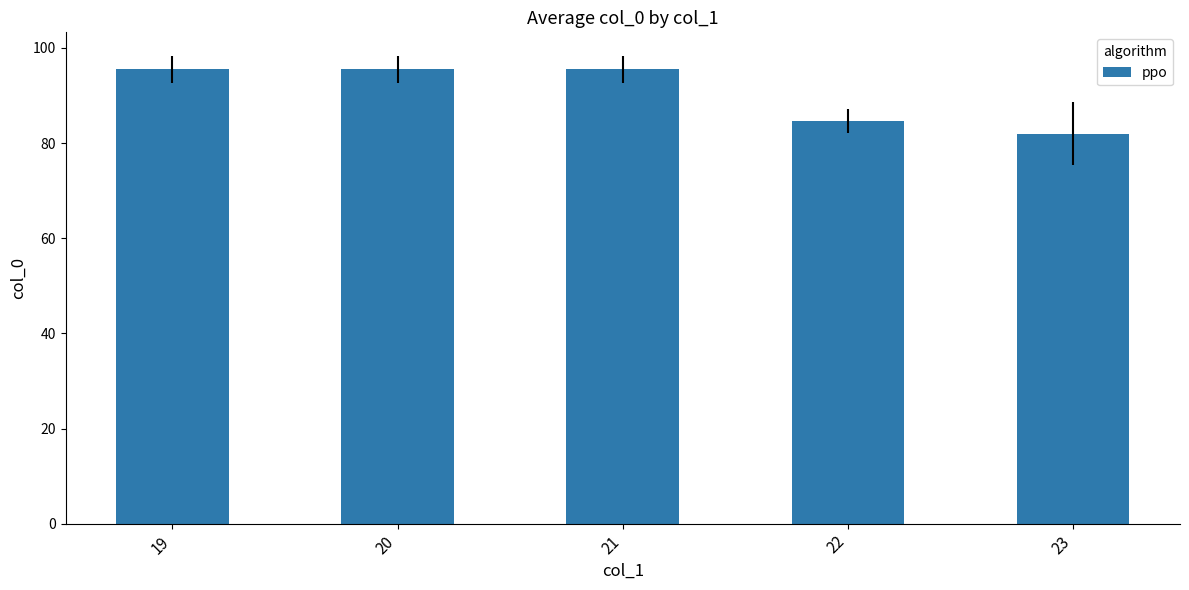

How many bars are there in total?

5